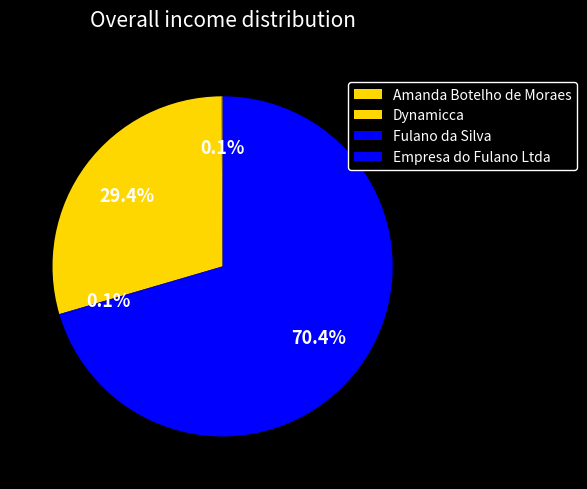

Which category has the smallest portion of the pie?

Fulano da Silva